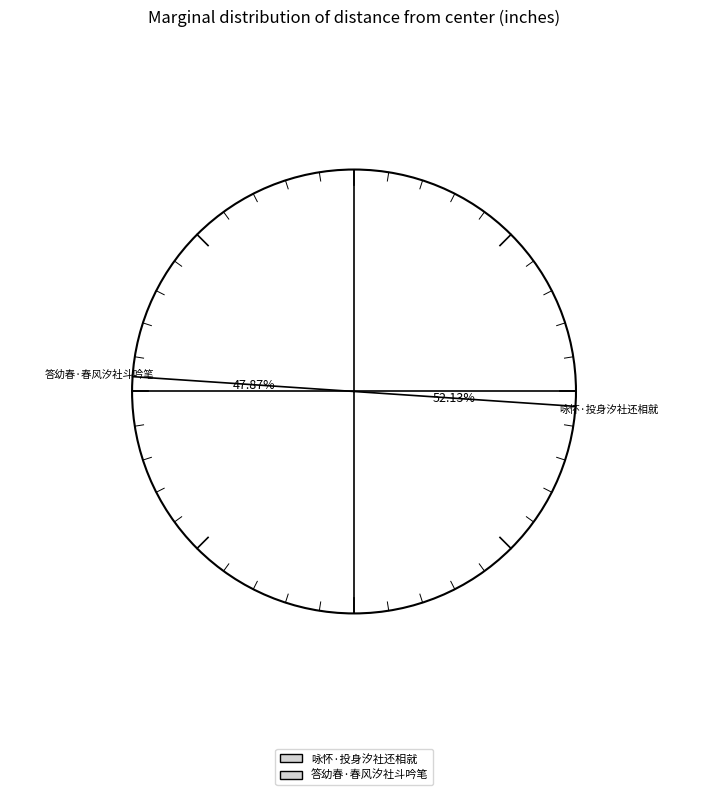

To the nearest percent, what is the difference between the largest and smallest slice percentages?

4%